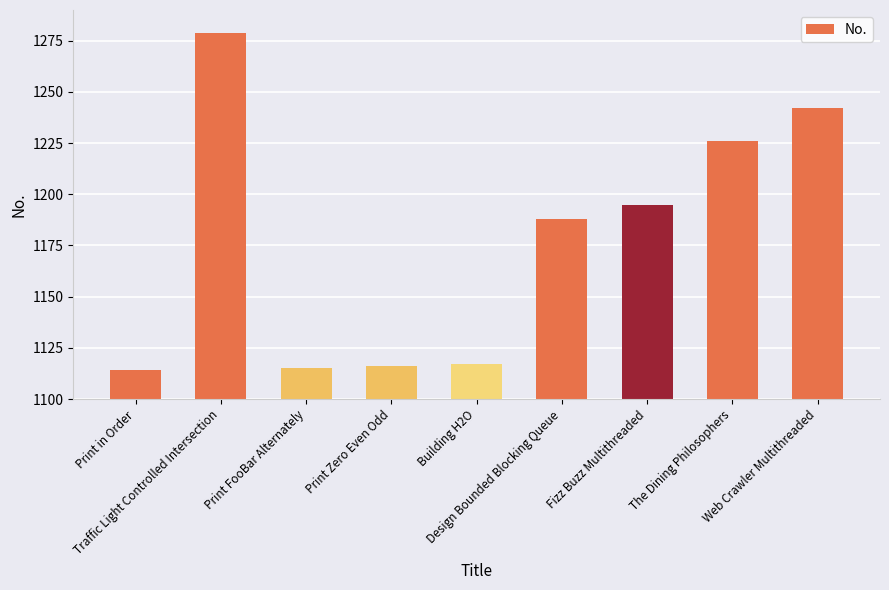

The value at Building H2O is 1117. True or false?

True